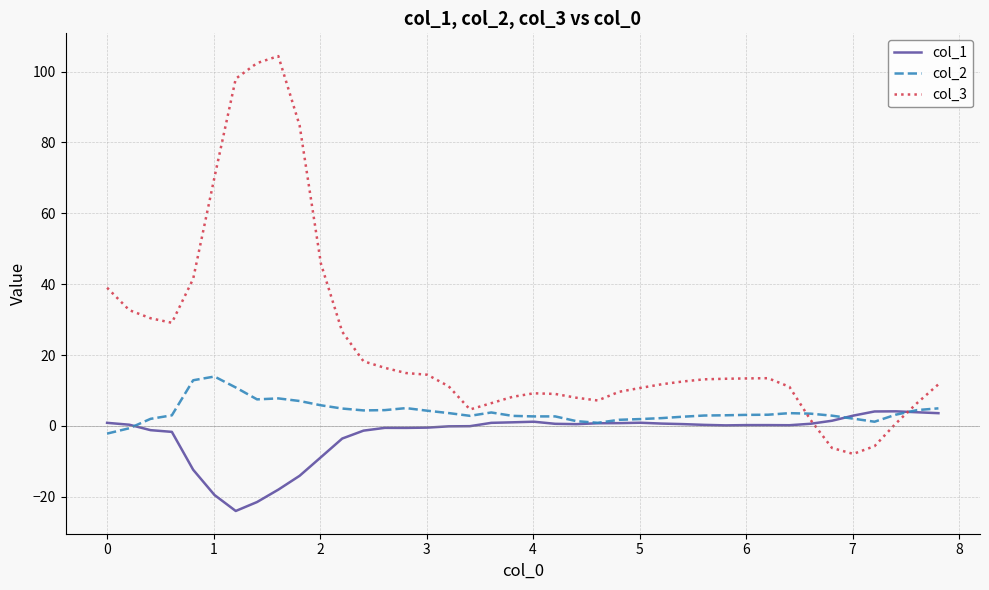

What is the sum of all col_2 values?

158.6